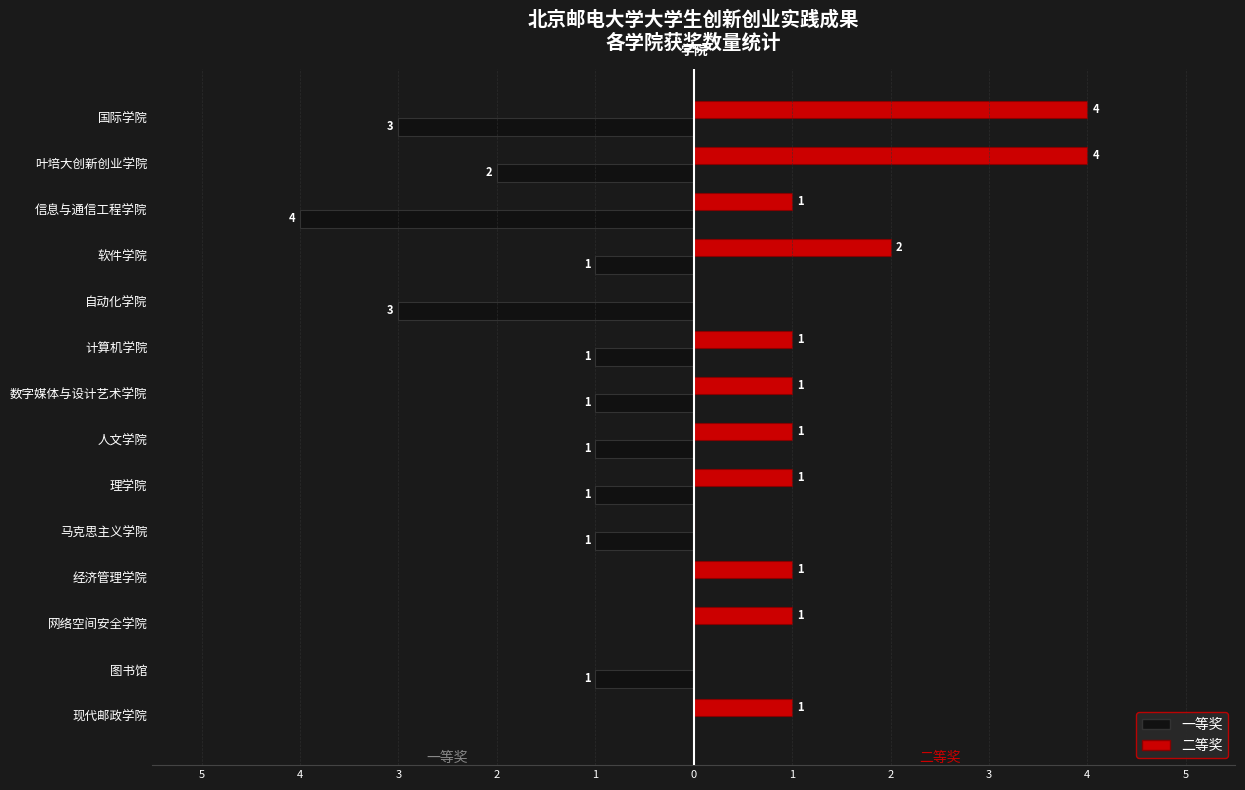

What are all the series names shown in the legend?

一等奖, 二等奖